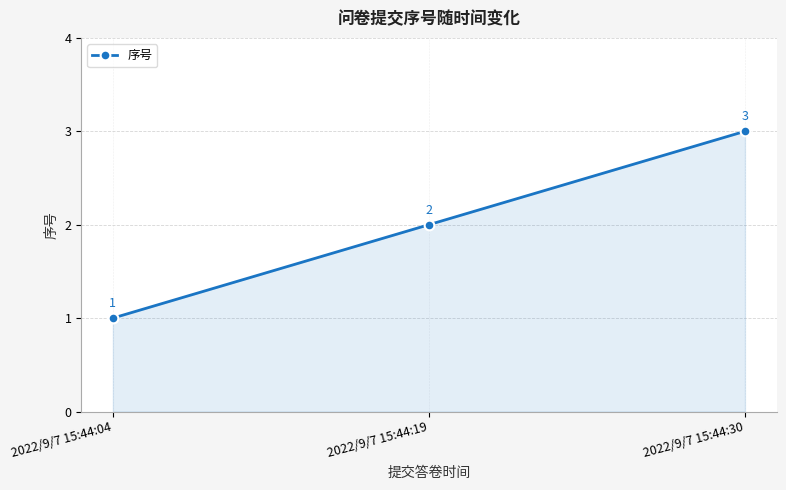

Reading left to right, extract all data points from this chart.

2022/9/7 15:44:04=1	2022/9/7 15:44:19=2	2022/9/7 15:44:30=3